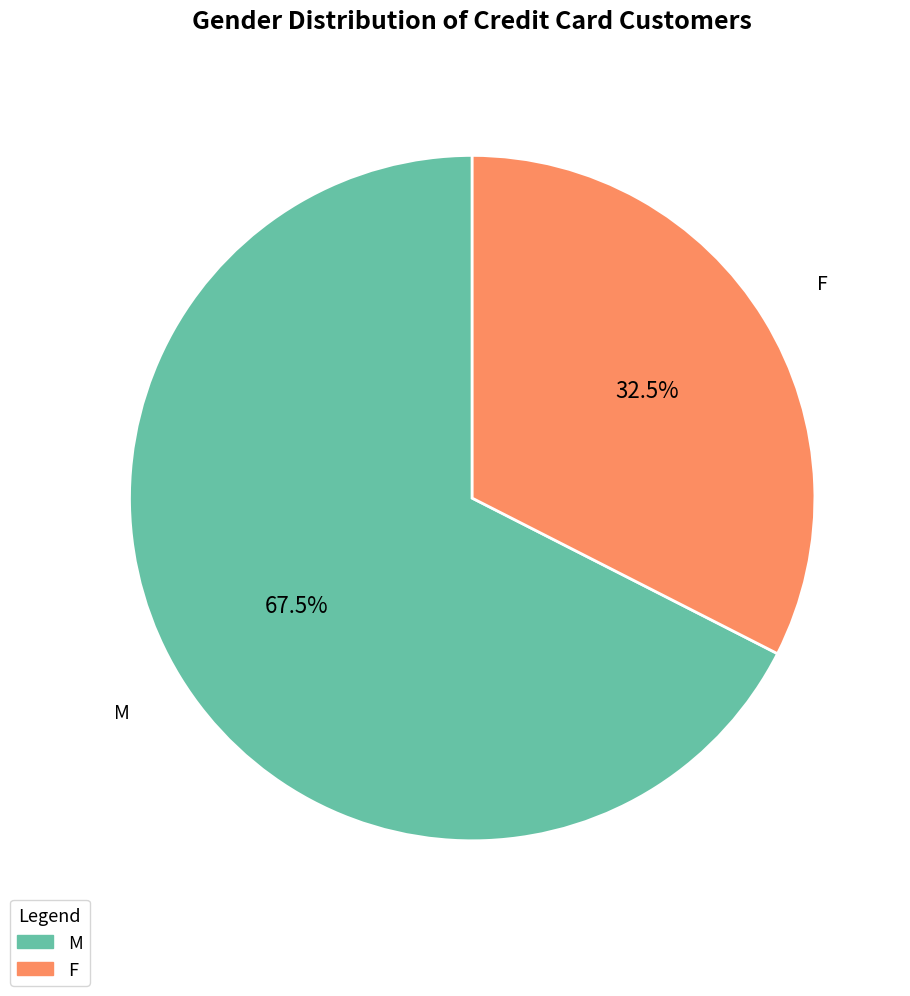

Which slice is the largest?

M